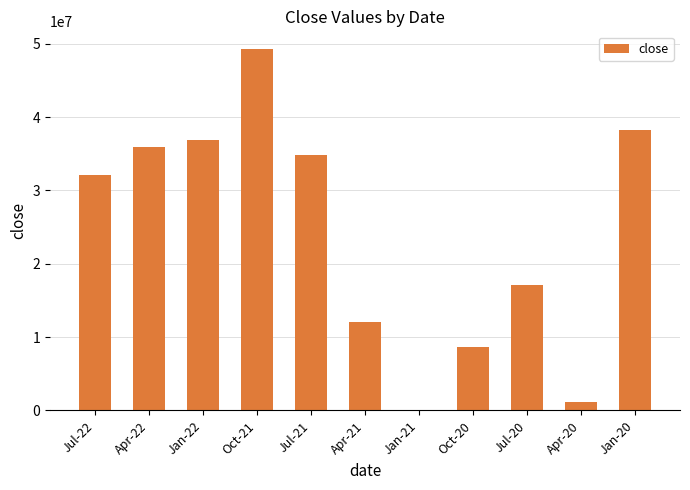

Between Jan-21 and Jul-22, which is larger?

Jul-22